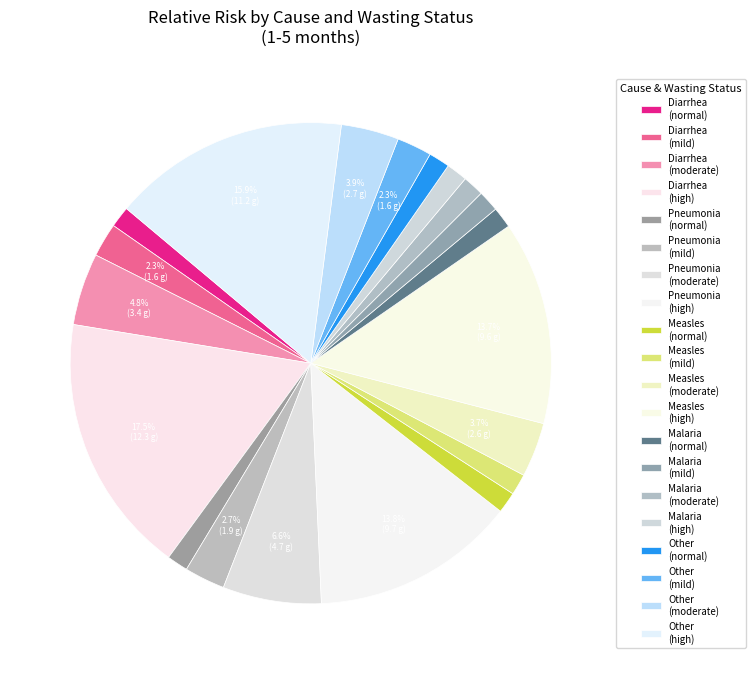

Count the number of slices in the pie.

20